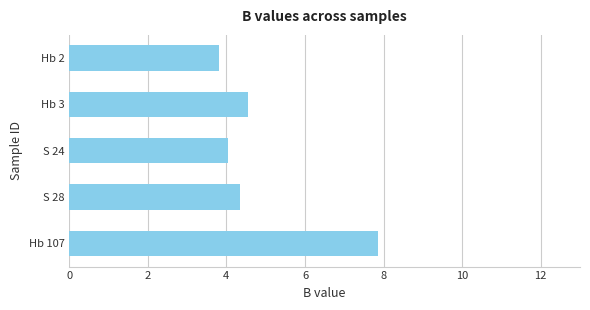

Approximately how many times larger is the value at Hb 3 compared to S 28?

1.0